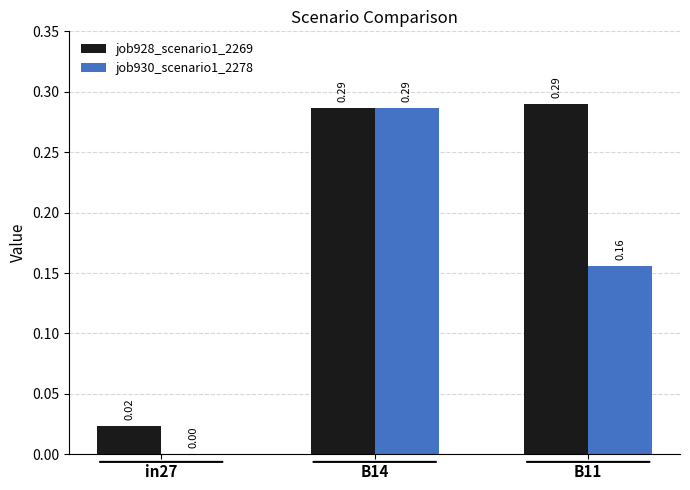

What is the average value of the job930_scenario1_2278 series?

0.1